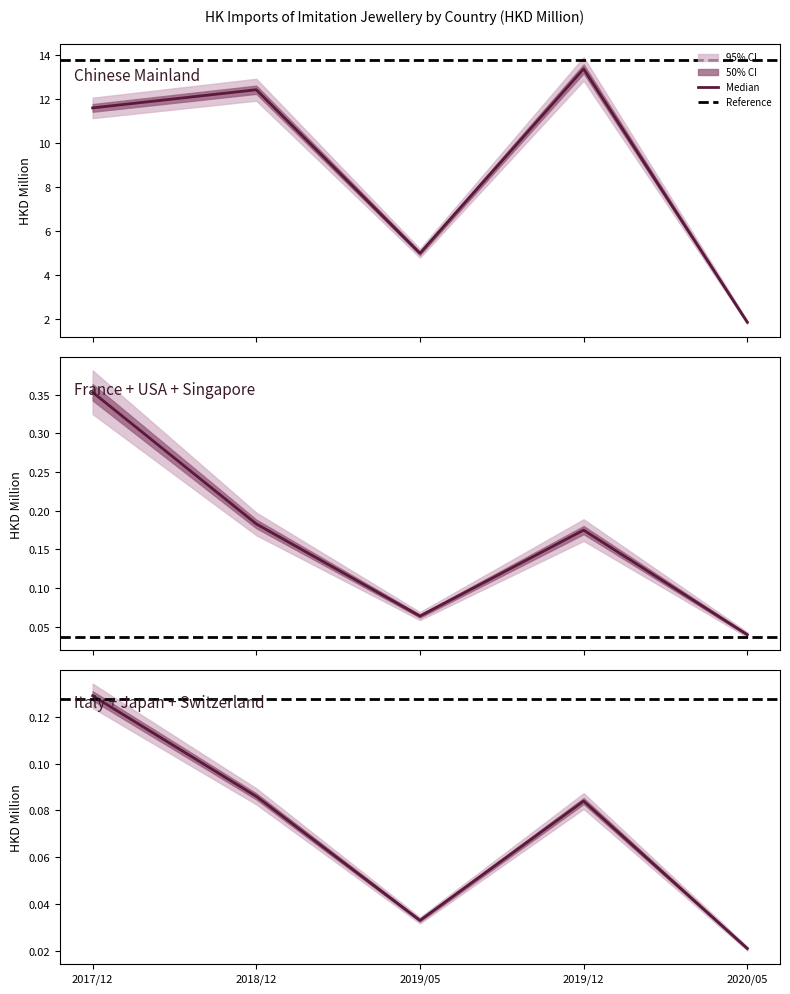

At which label does 201912 reach its peak?

CHINESE MAINLAND